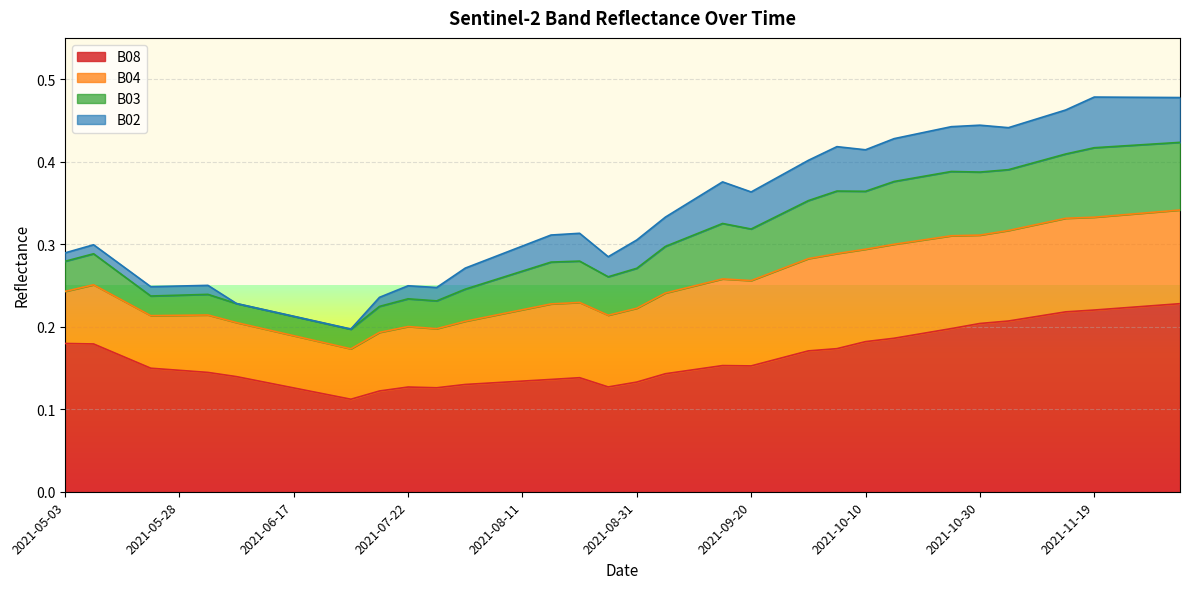

What is the average value of the B08 series?

0.2